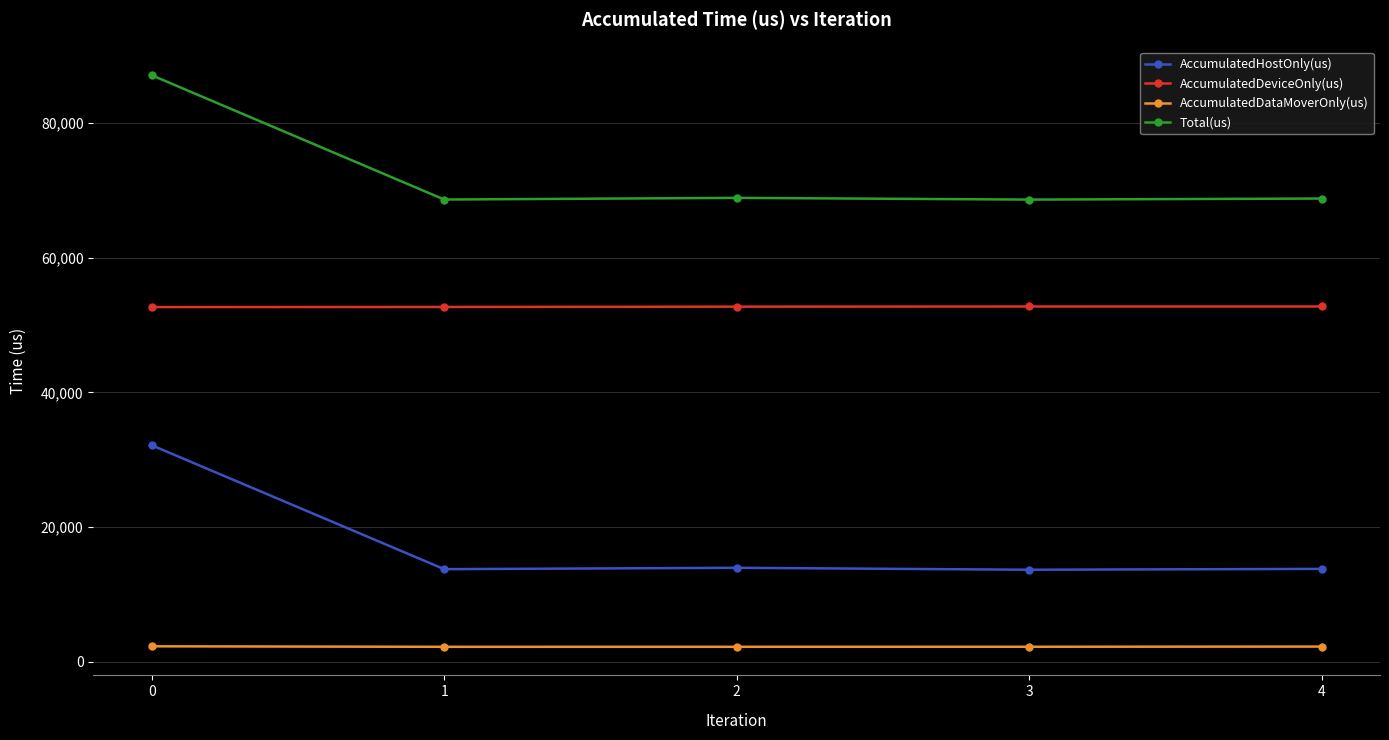

True or false: AccumulatedDataMoverOnly(us) and AccumulatedDeviceOnly(us) cross at least once.

False